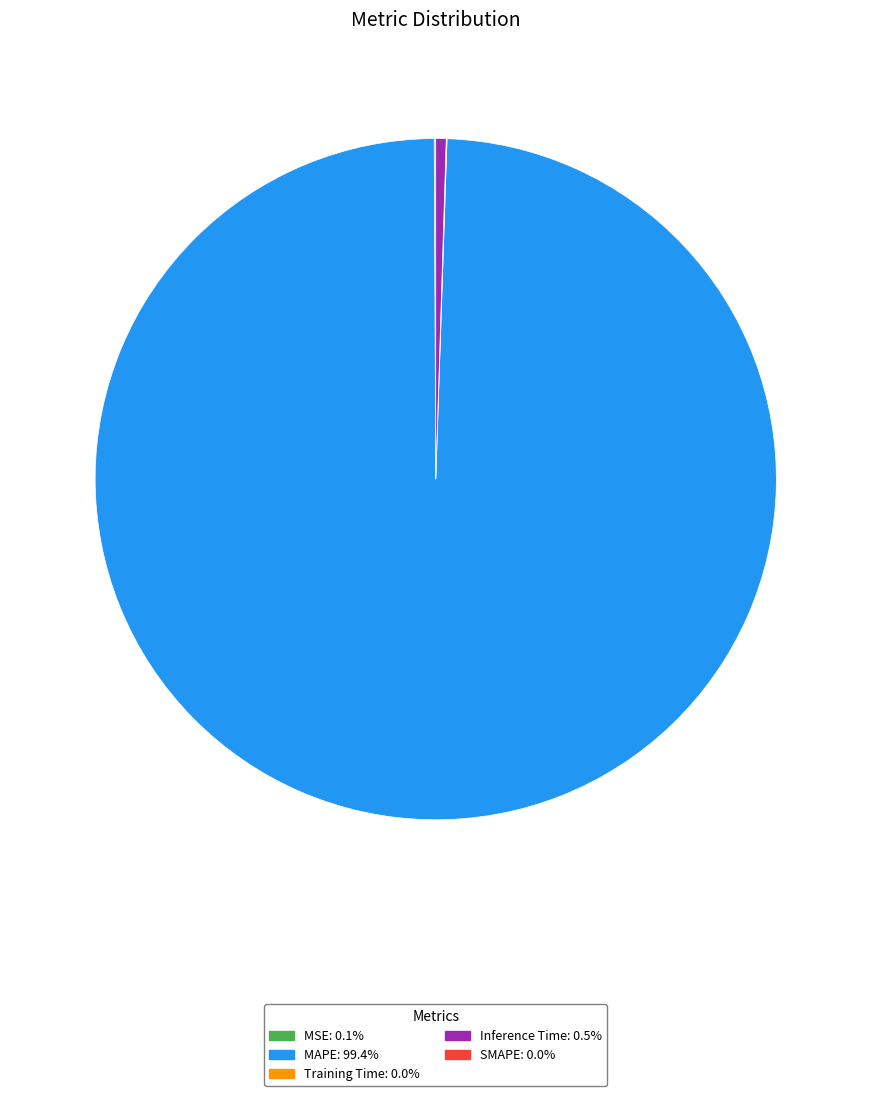

Does any single category account for the majority?

Yes